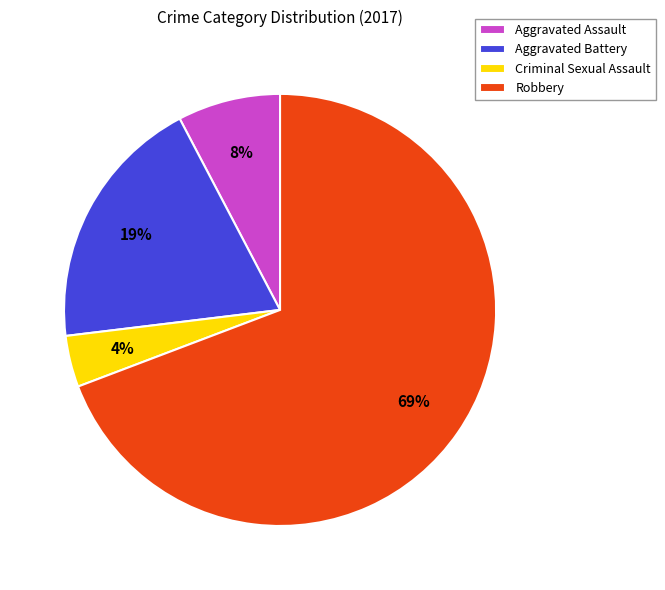

What percentage is the Aggravated Battery slice, to the nearest percent?

19%